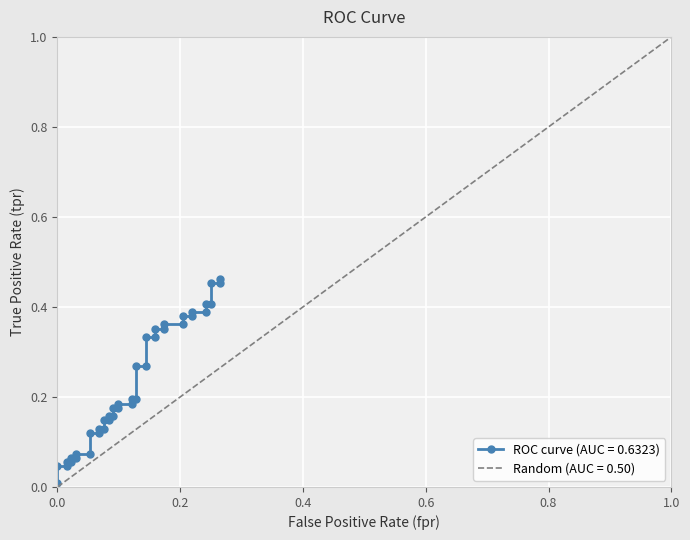

True or false: there are more than 1 points higher than both neighbors.

False